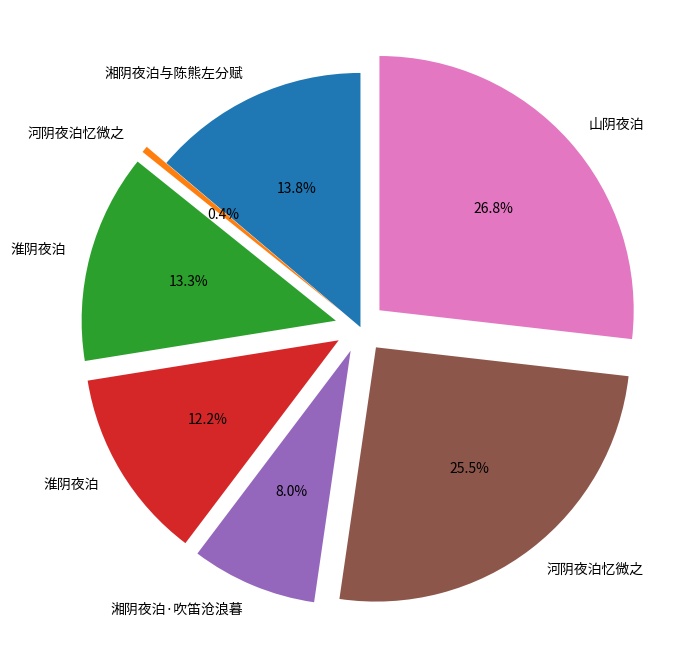

How many segments does this pie chart have?

7